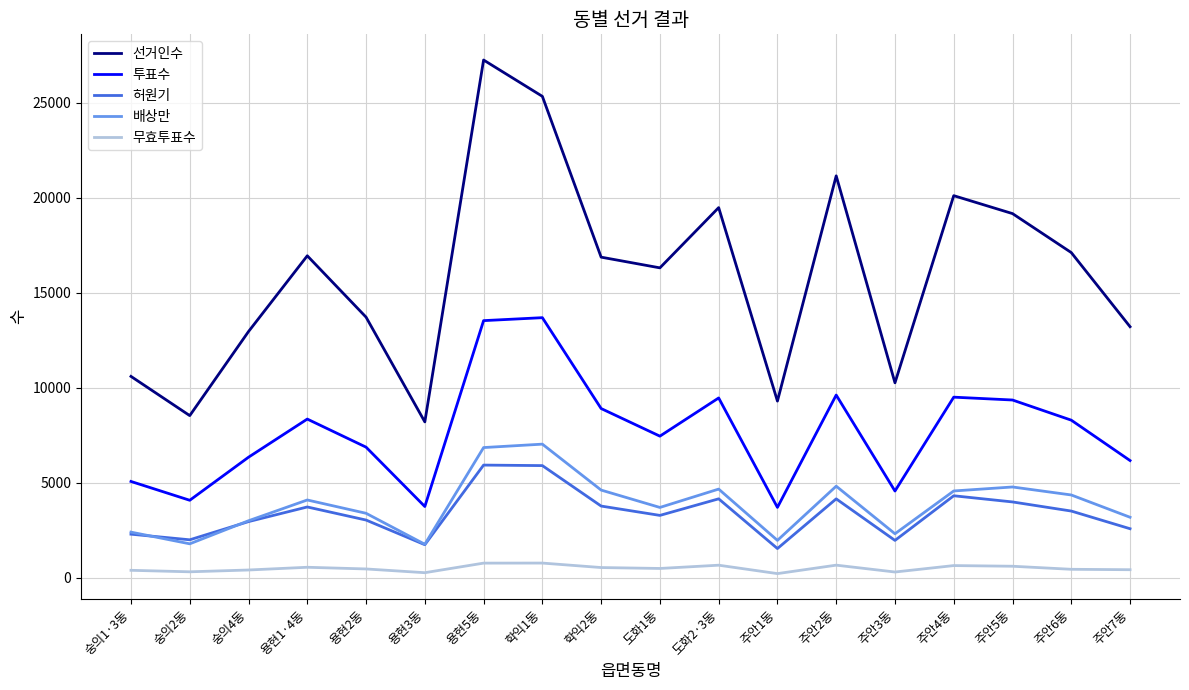

True or false: 배상만 has a value of 761 at 도화1동.

False